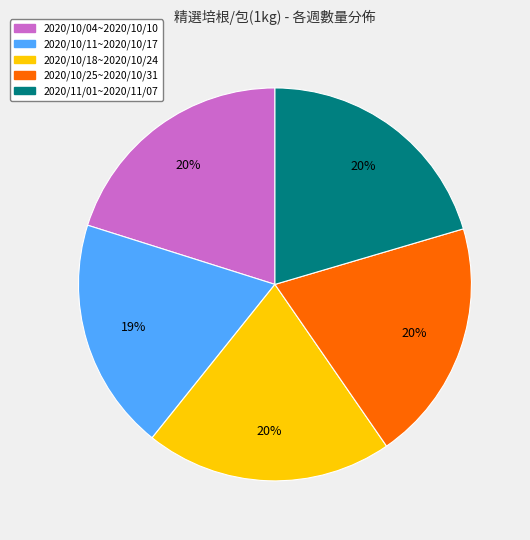

How many segments does this pie chart have?

5